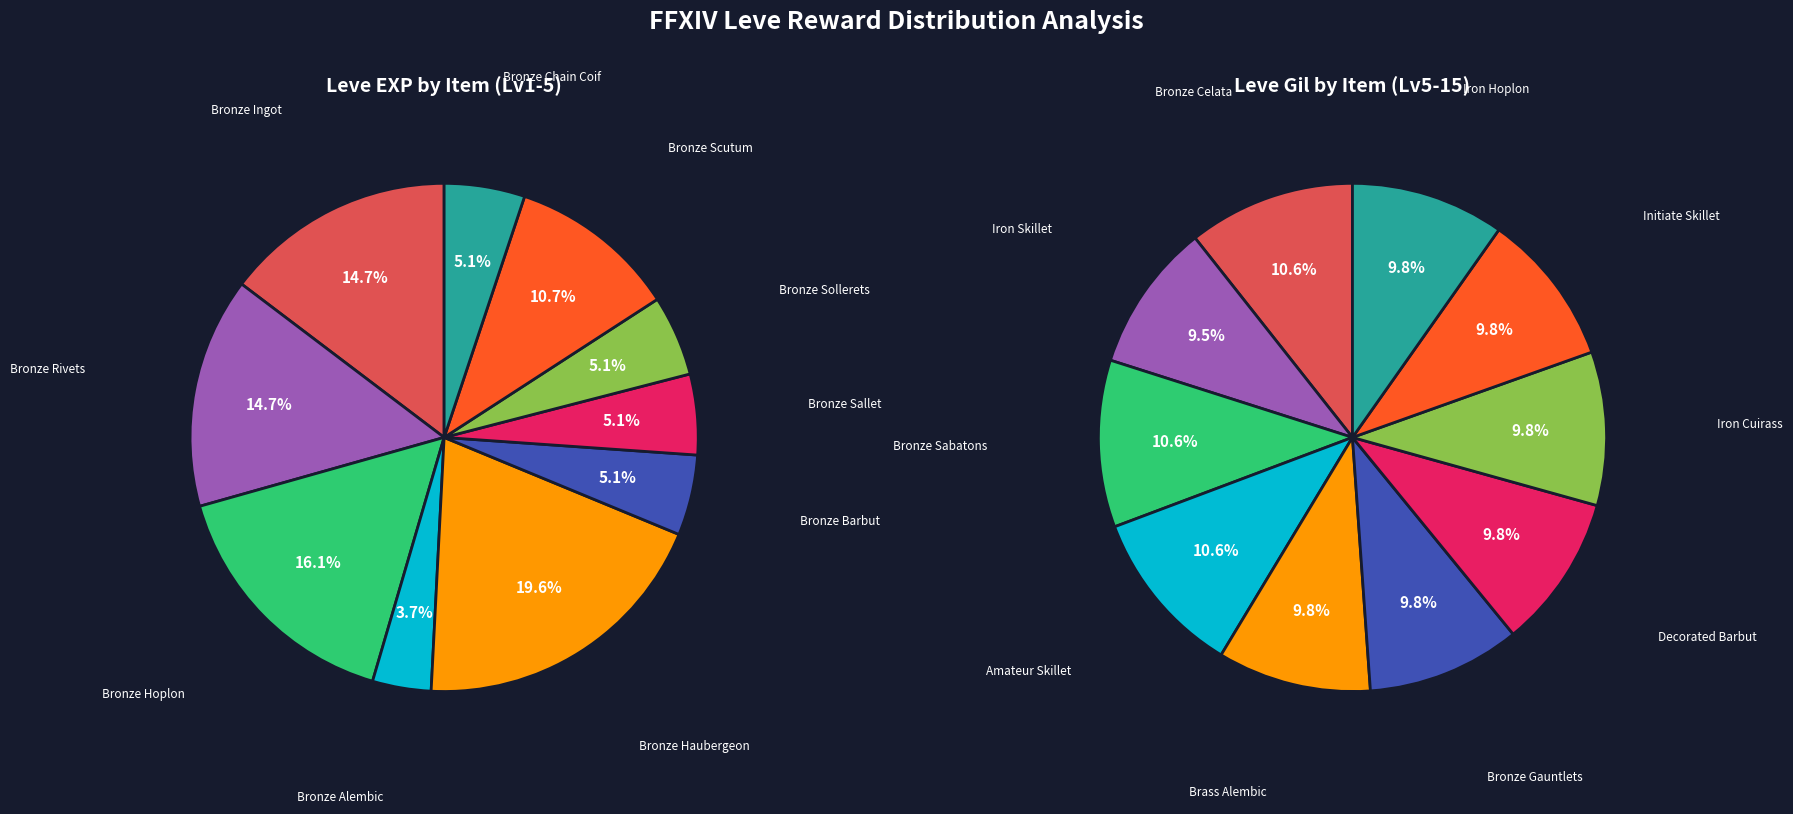

What is the change in value from Bronze Alembic to Brass Alembic?

+360